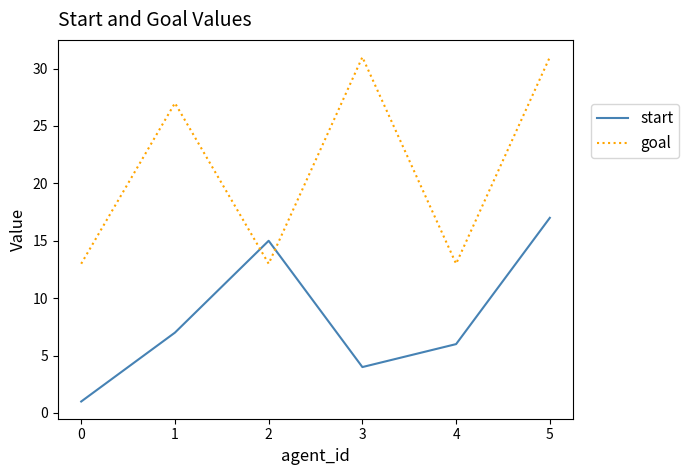

The value of goal at 3 is 41. True or false?

False